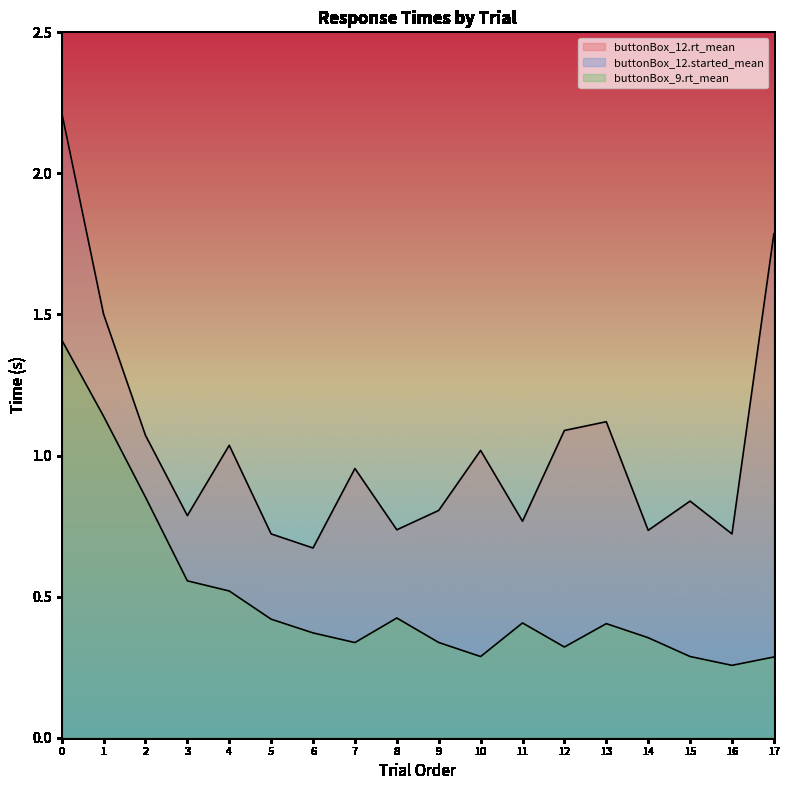

Is the value of buttonBox_12.started_mean at 2 greater than the value of buttonBox_9.rt_mean at 15?

Yes